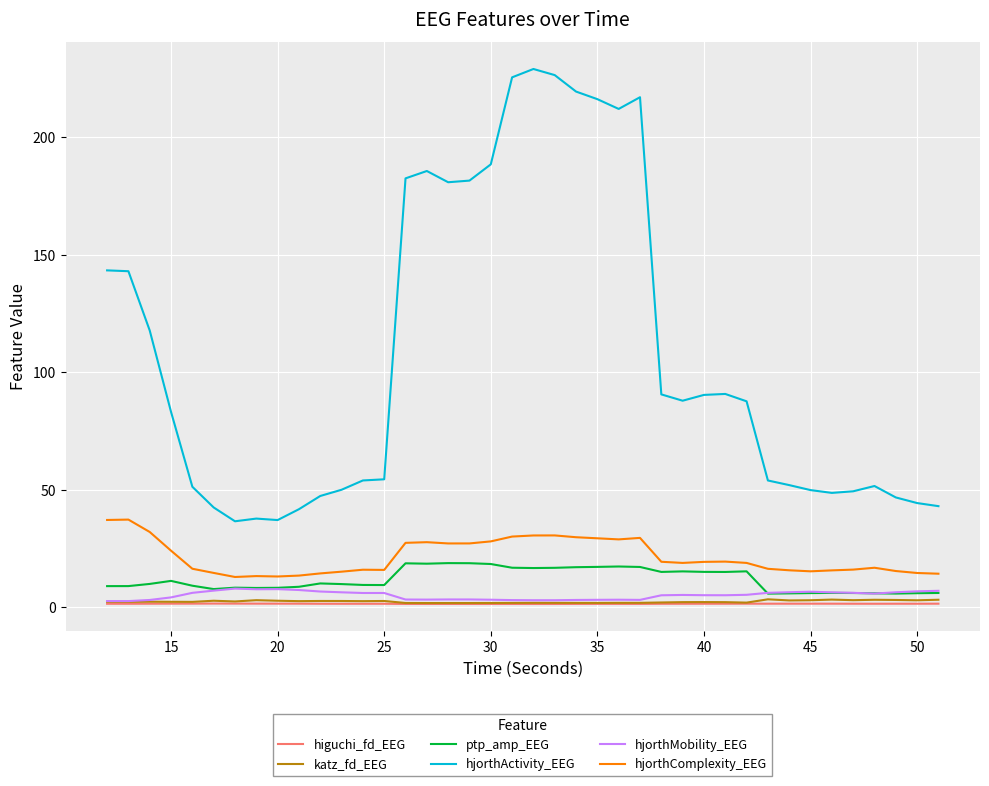

What is the highest value of the hjorthMobility_EEG series?

8.0